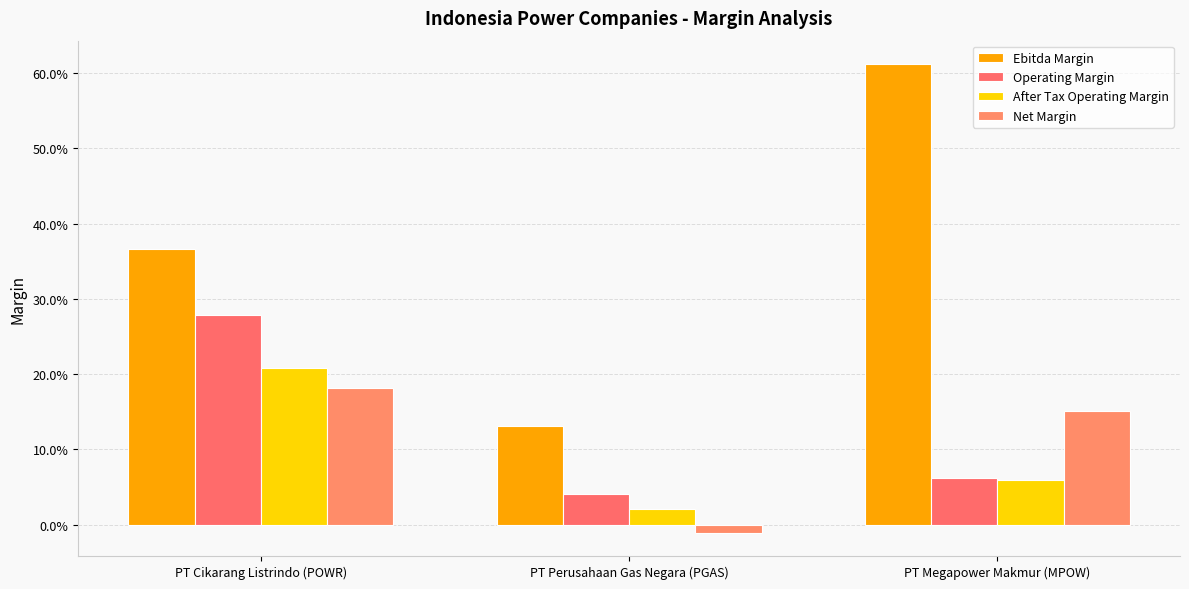

Which category has the lowest value in the Ebitda Margin series?

PT Perusahaan Gas Negara (PGAS)